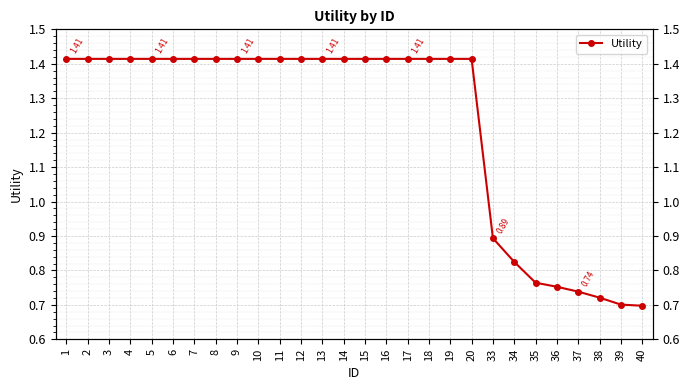

Which has a higher value, 5 or 10?

5